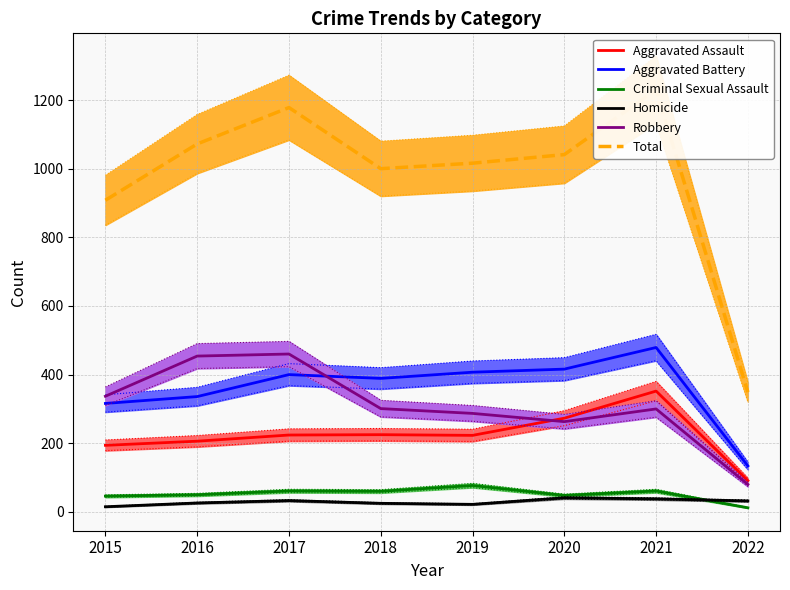

At which category does the chart reach its minimum across all series?

2022